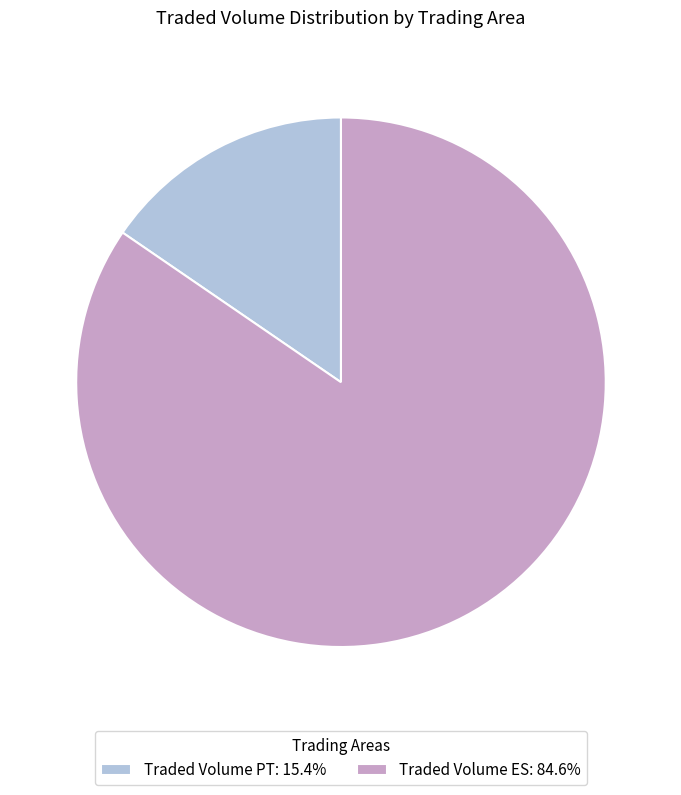

Rank the categories by value from highest to lowest.

Traded Volume ES, Traded Volume PT